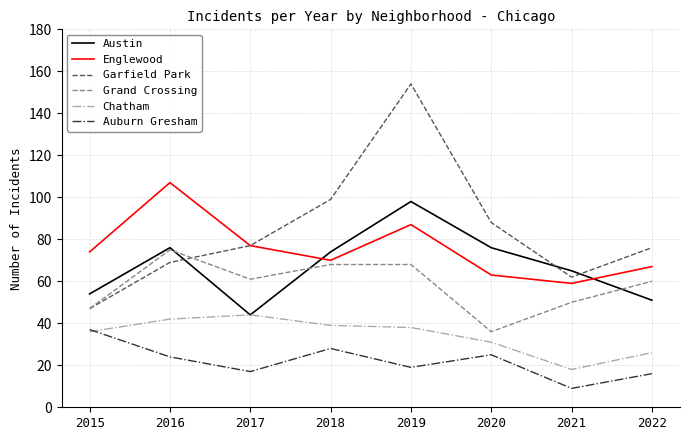

Reading left to right, what are all the values shown in this chart?

Austin: 2015=54	2016=76	2017=44	2018=74	2019=98	2020=76	2021=65	2022=51
Englewood: 2015=74	2016=107	2017=77	2018=70	2019=87	2020=63	2021=59	2022=67
Garfield Park: 2015=47	2016=69	2017=77	2018=99	2019=154	2020=88	2021=62	2022=76
Grand Crossing: 2015=47	2016=75	2017=61	2018=68	2019=68	2020=36	2021=50	2022=60
Chatham: 2015=36	2016=42	2017=44	2018=39	2019=38	2020=31	2021=18	2022=26
Auburn Gresham: 2015=37	2016=24	2017=17	2018=28	2019=19	2020=25	2021=9	2022=16